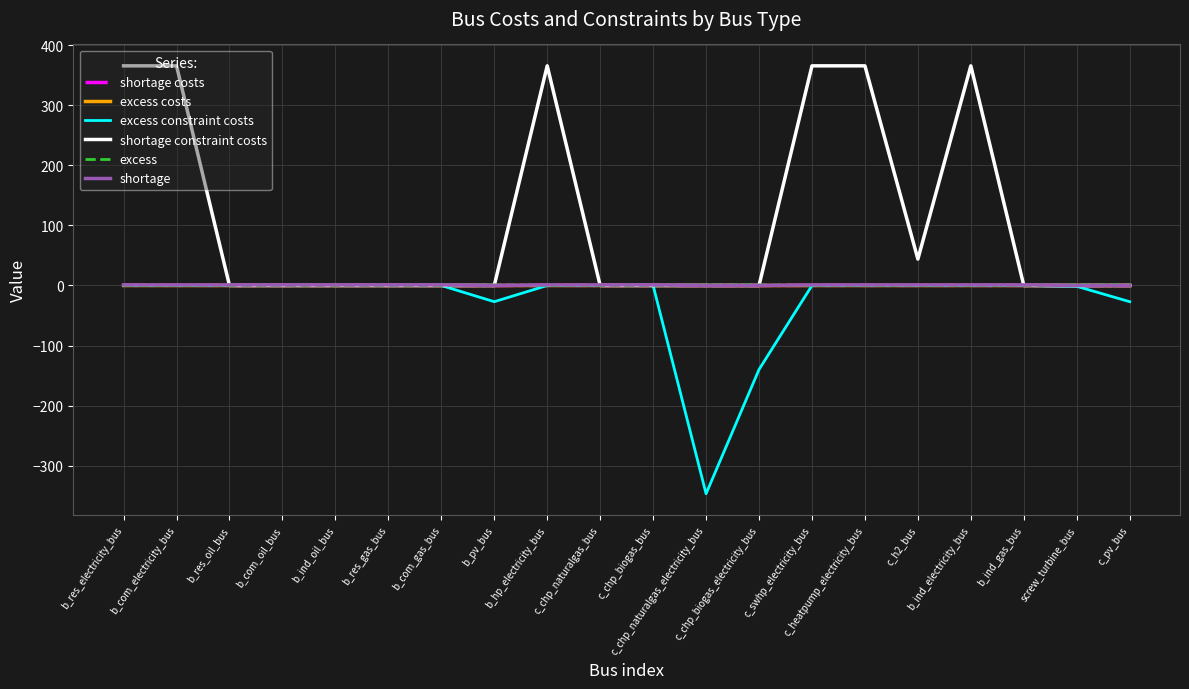

Which series has the largest total across all categories?

shortage constraint costs